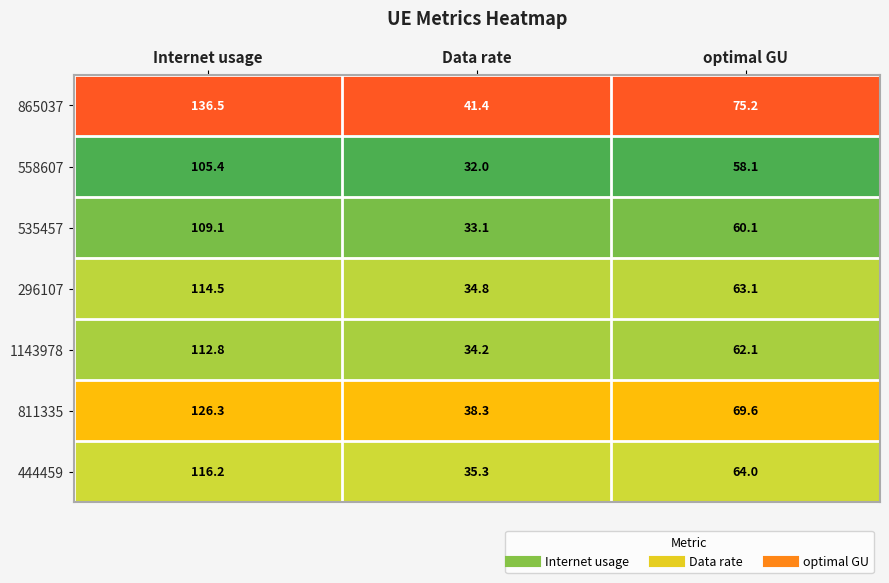

Reading left to right, extract all data points from this chart.

865037: 136.5	41.4	75.2
558607: 105.4	32.0	58.1
535457: 109.1	33.1	60.1
296107: 114.5	34.8	63.1
1143978: 112.8	34.2	62.1
811335: 126.3	38.3	69.6
444459: 116.2	35.3	64.0